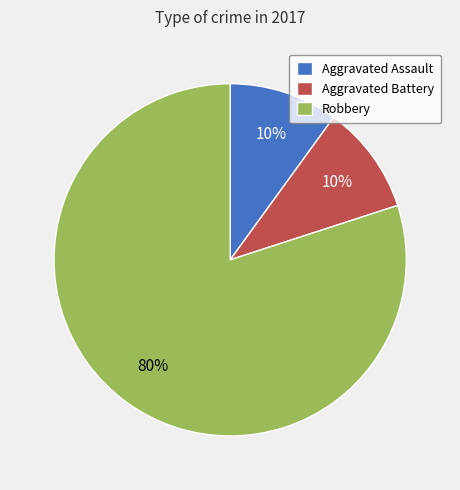

Is it true that Aggravated Assault is 1% of the pie?

False